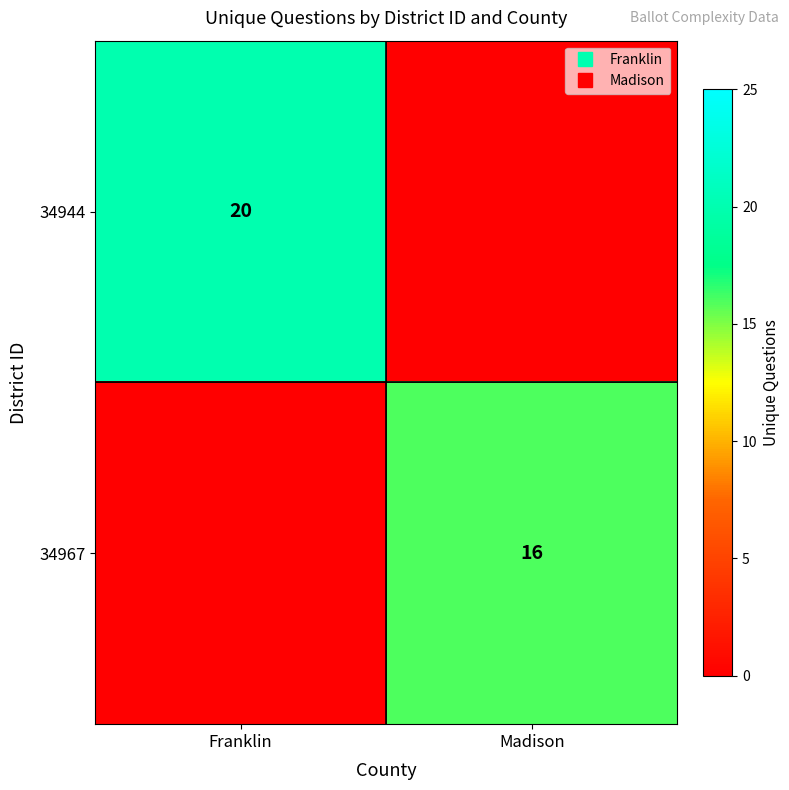

What is the total value across all series at Franklin?

20